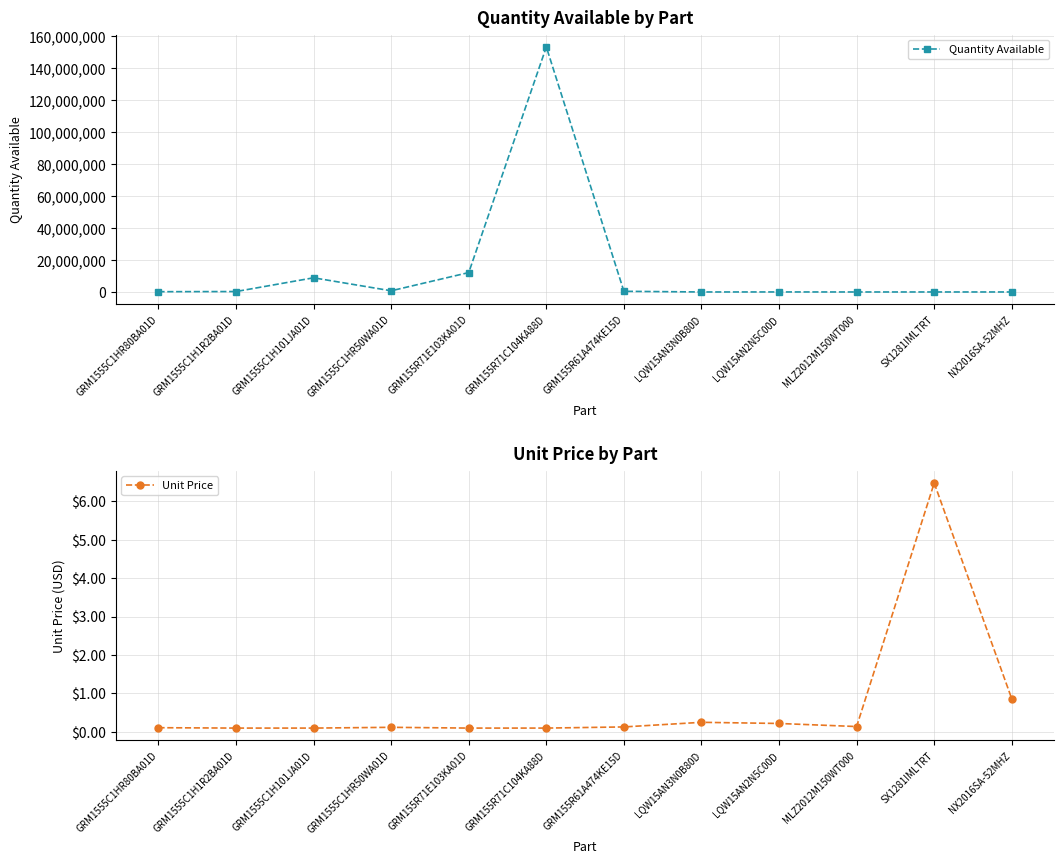

How many interior local valleys does the Unit Price series have?

1